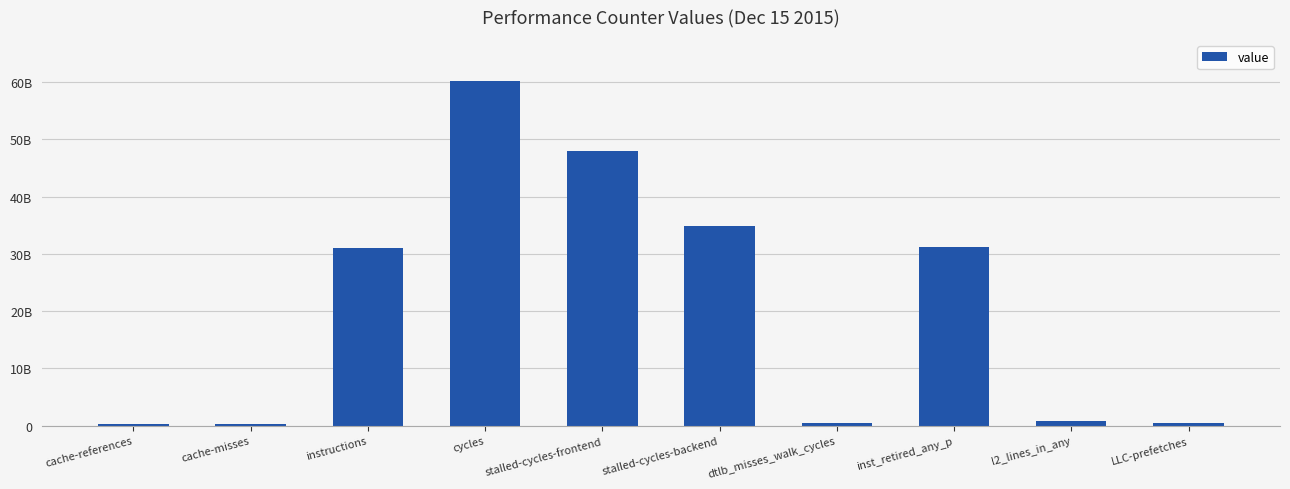

Which label corresponds to the largest value in the chart?

cycles